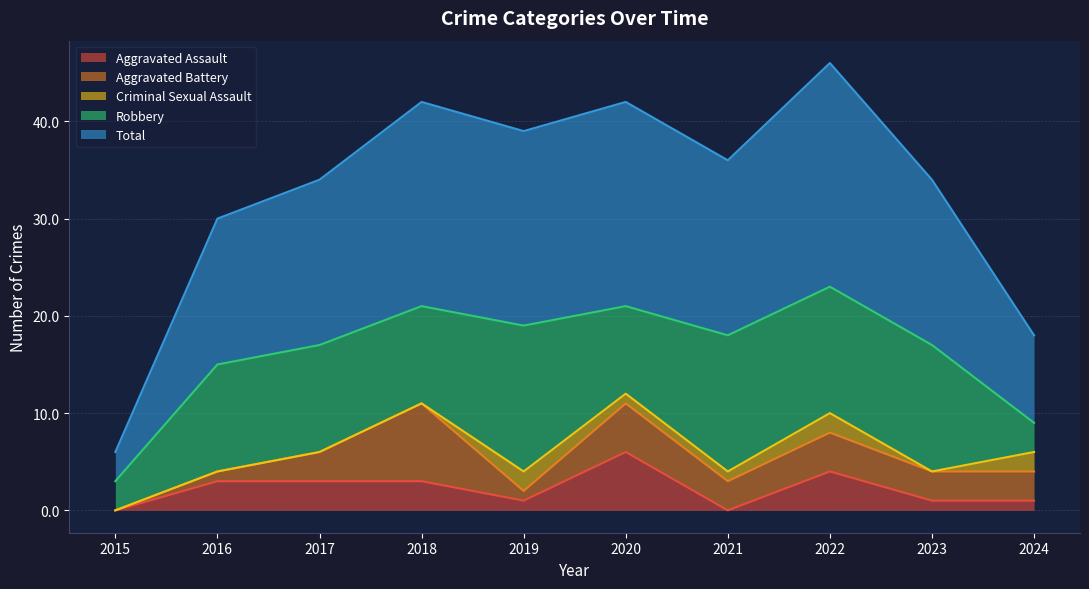

At which category is the sum across all series the highest?

2022